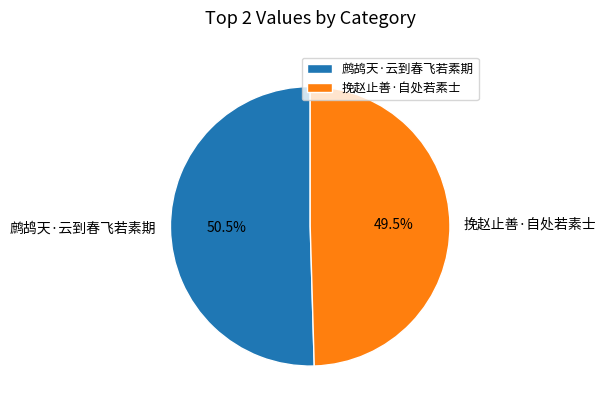

Does 挽赵止善·自处若素士 represent more than half of the total?

No